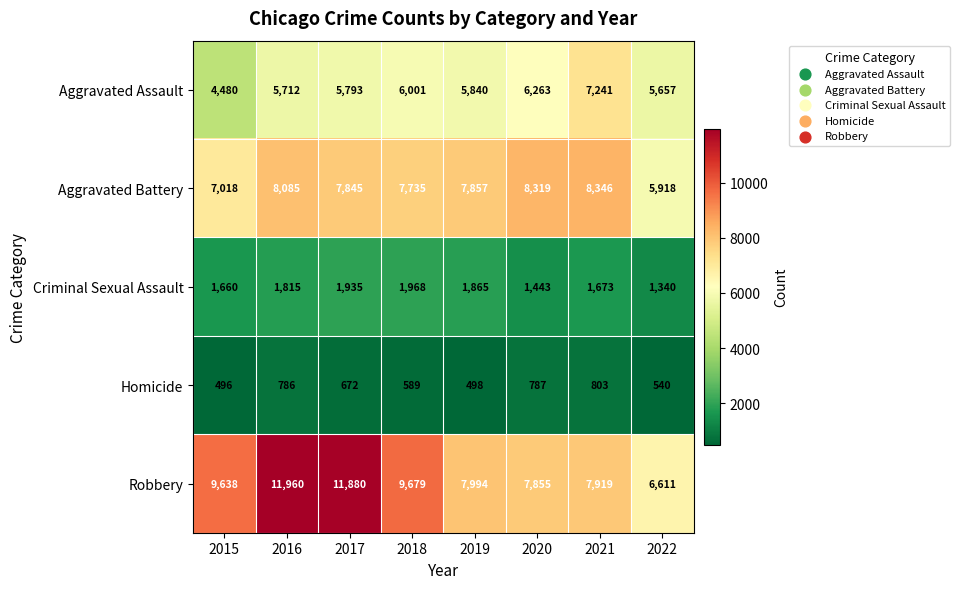

What is the difference between the highest and lowest values at 2021?

7543